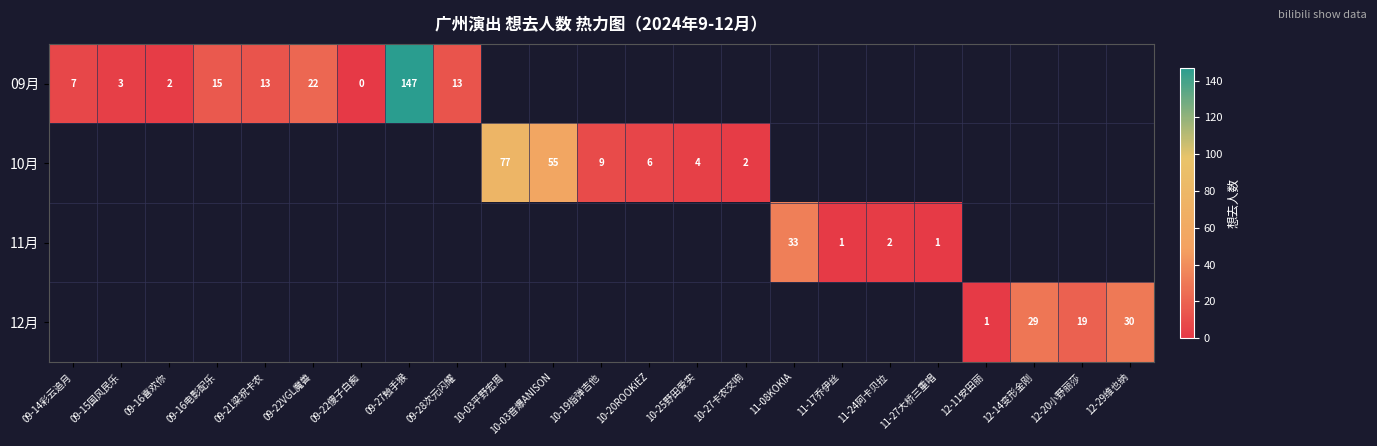

Between 11-08KOKIA and 11-24阿卡贝拉, which series saw the biggest shift?

11月